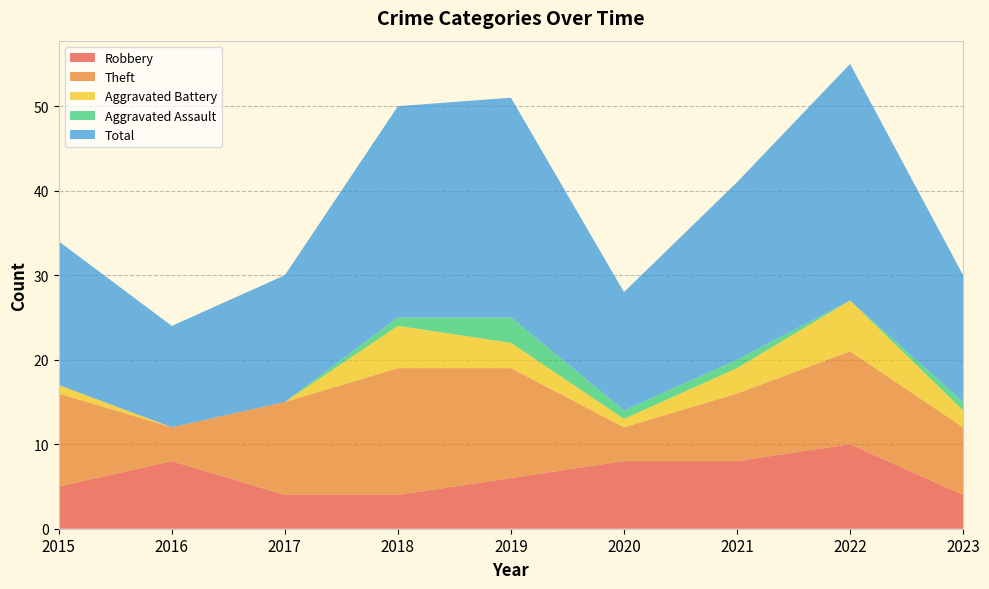

Reading left to right, transcribe all the data shown in this chart.

Robbery: 5	8	4	4	6	8	8	10	4
Theft: 11	4	11	15	13	4	8	11	8
Aggravated Battery: 1	0	0	5	3	1	3	6	2
Aggravated Assault: 0	0	0	1	3	1	1	0	1
Total: 17	12	15	25	26	14	21	28	15